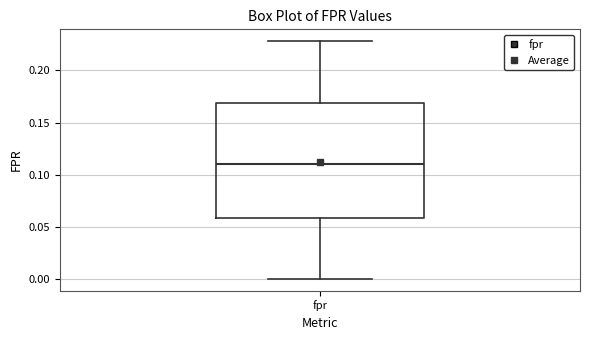

Read this box plot against the y-axis: the position of the median line, the range covered by the box, and the ends of both whiskers. The values are not printed on the chart, so give them approximately, as read against the axis.

median 0.11, box 0.06 to 0.17, whiskers 0.00 to 0.23